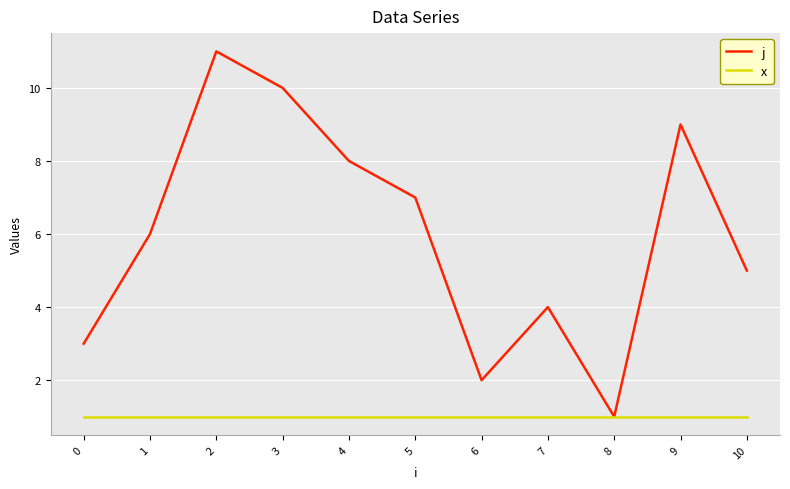

Count the j values in the range 3 to 9.

7